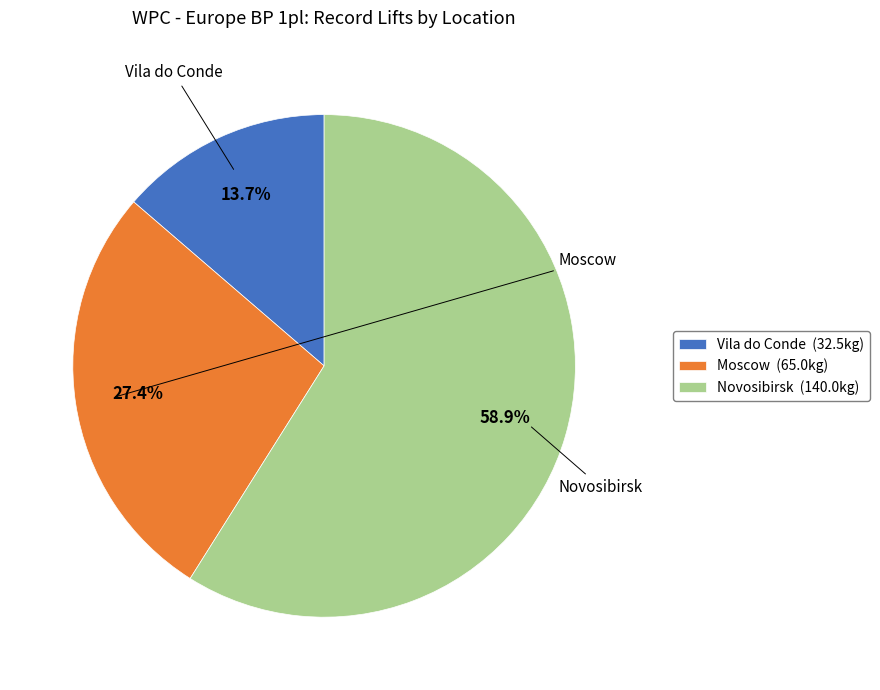

How many slices are in this pie chart?

3